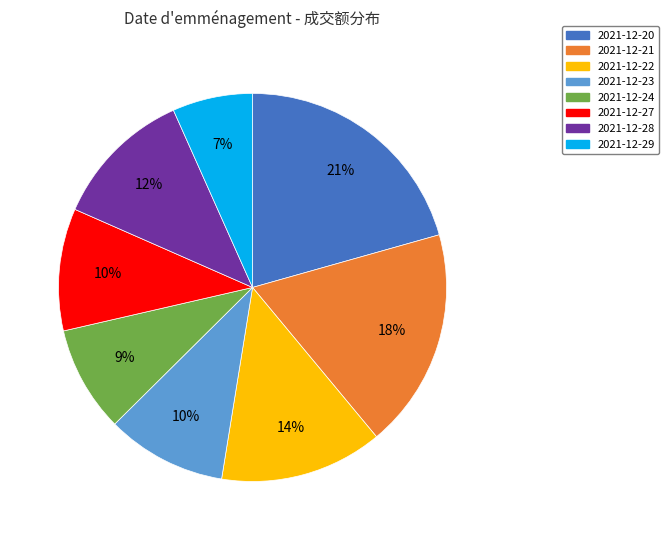

To the nearest percent, what is the average slice percentage?

12%